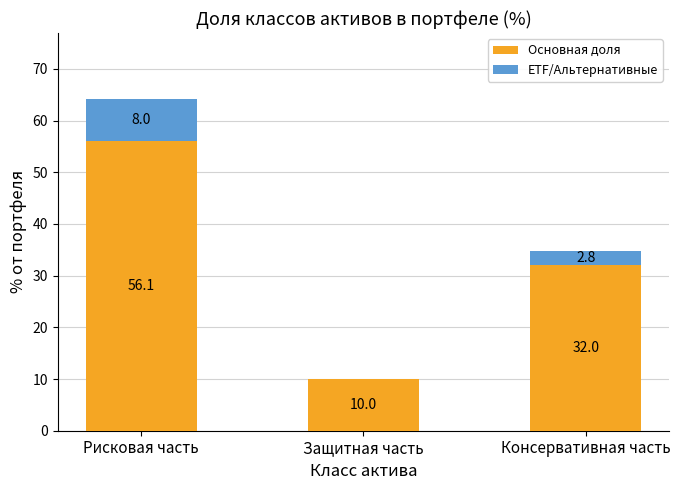

True or false: Основная доля has a value of 10.0 at Защитная часть.

True